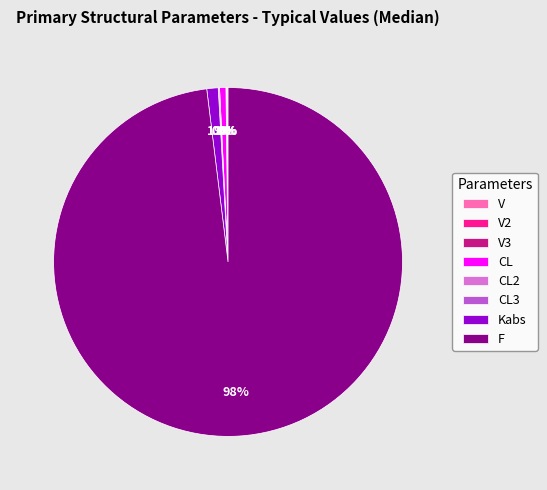

Is there any slice that represents more than half of the pie?

Yes